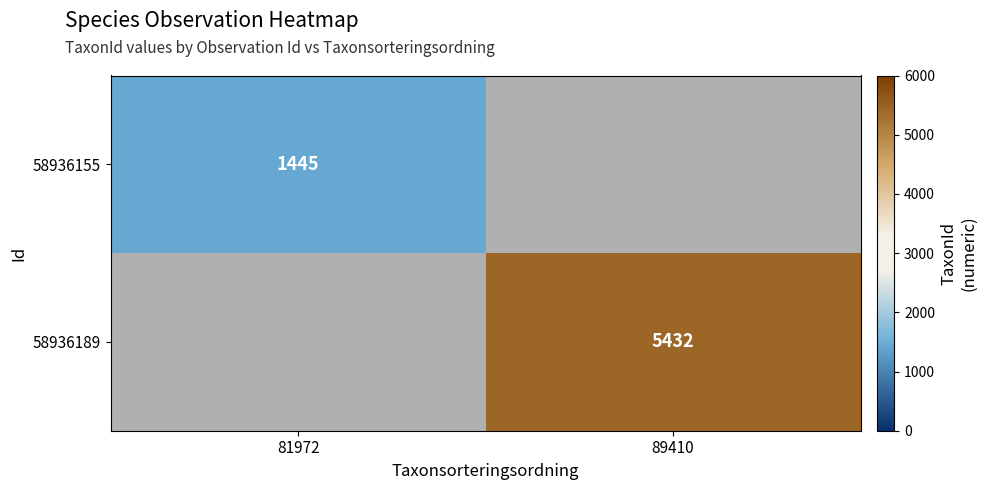

True or false: 58936189 has a value of 3778 at 89410.

False